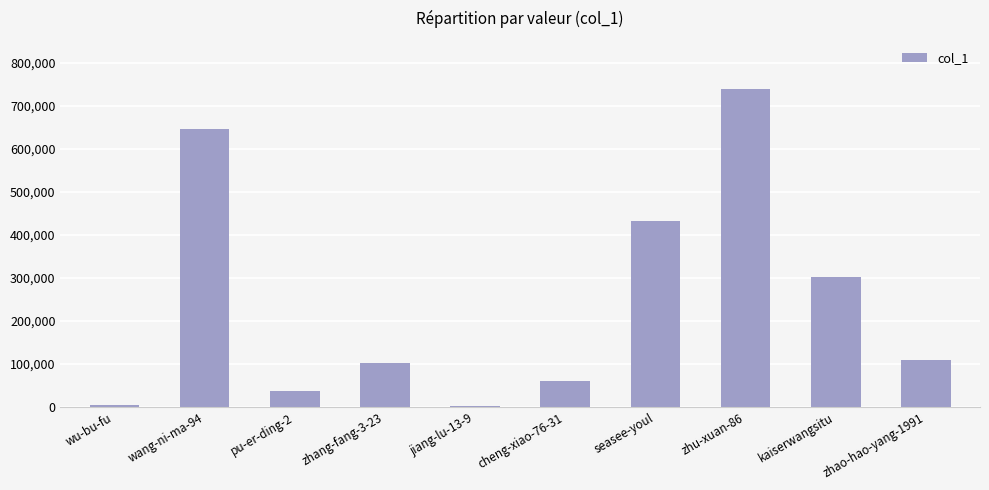

Which has a higher value, cheng-xiao-76-31 or kaiserwangsitu?

kaiserwangsitu